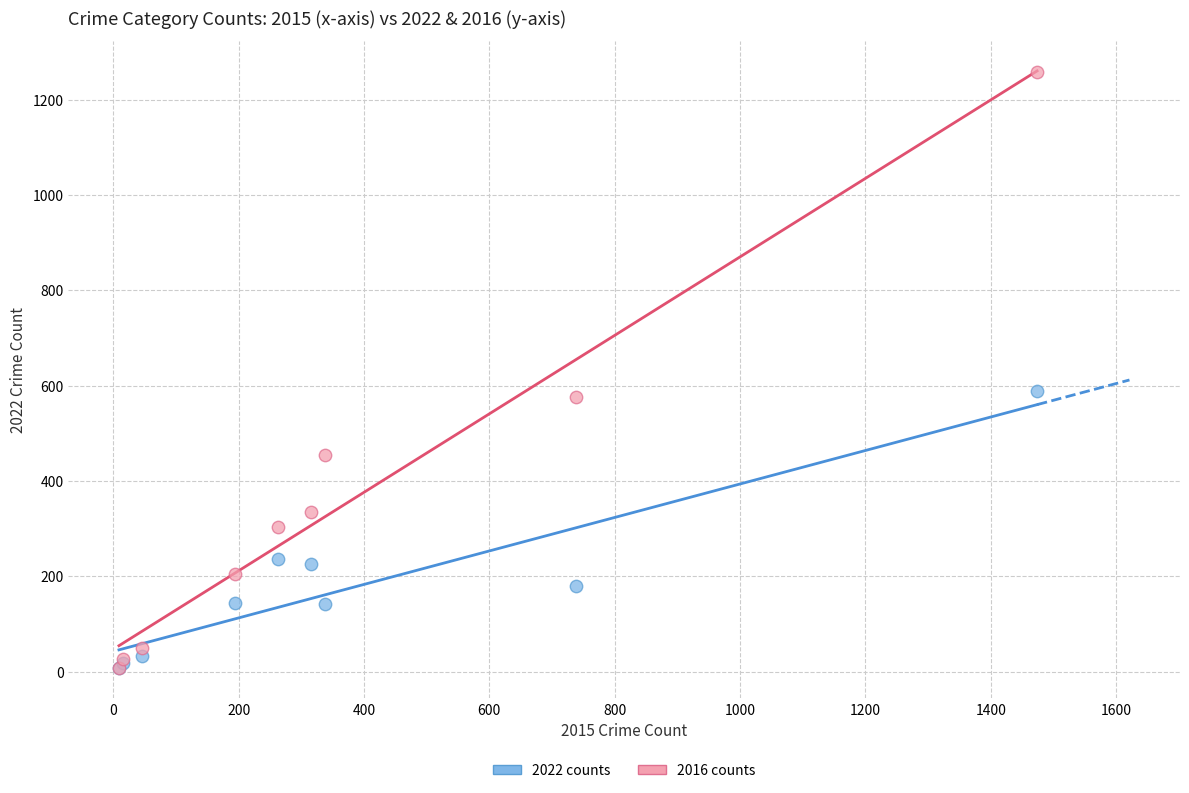

What are all the series names shown in the legend?

2022 counts, 2016 counts